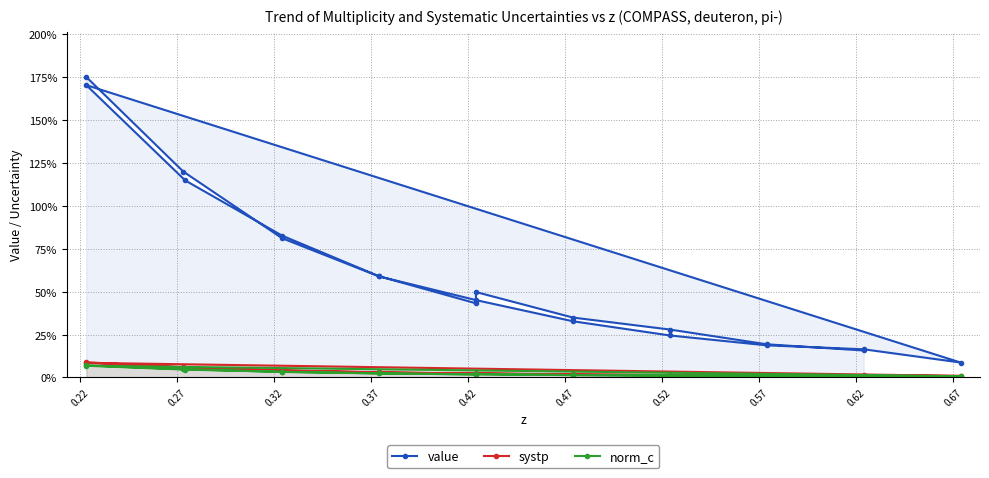

True or false: systp and value cross at least once.

False